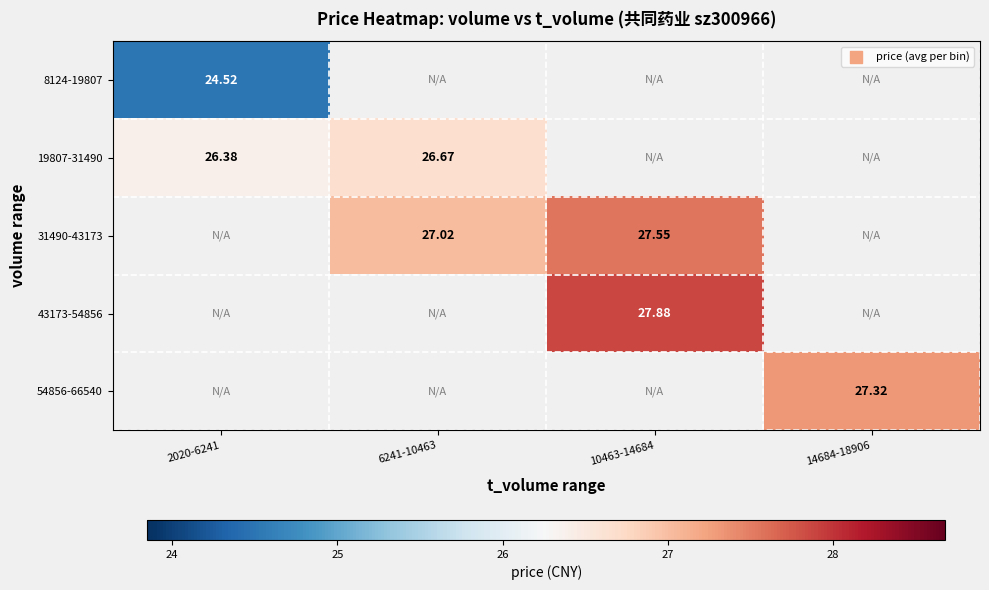

How many positive values does the 31490-43173 series have?

2